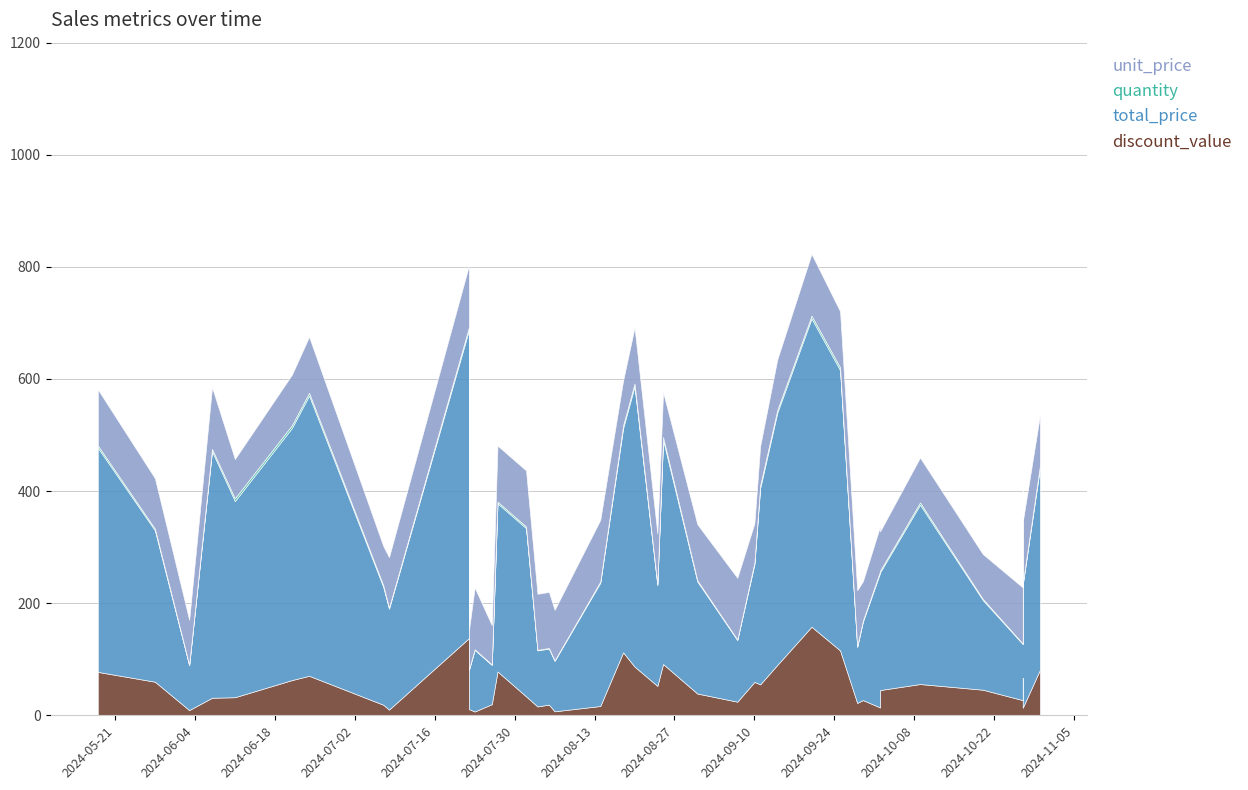

Is the value of quantity at 2024-07-07 greater than the value of total_price at 2024-05-28?

No